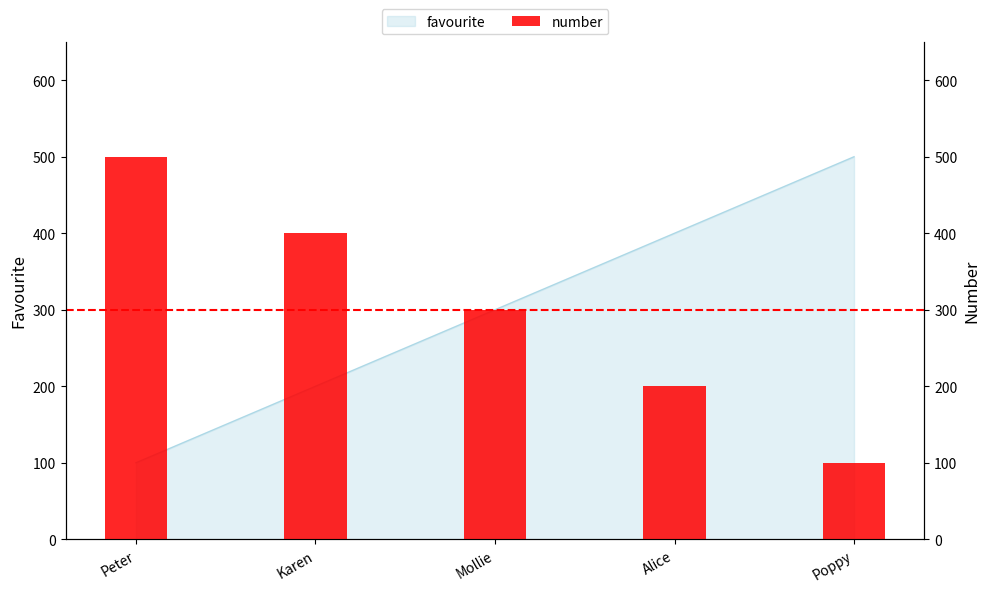

Where is the data nearest to the value 300?

Mollie